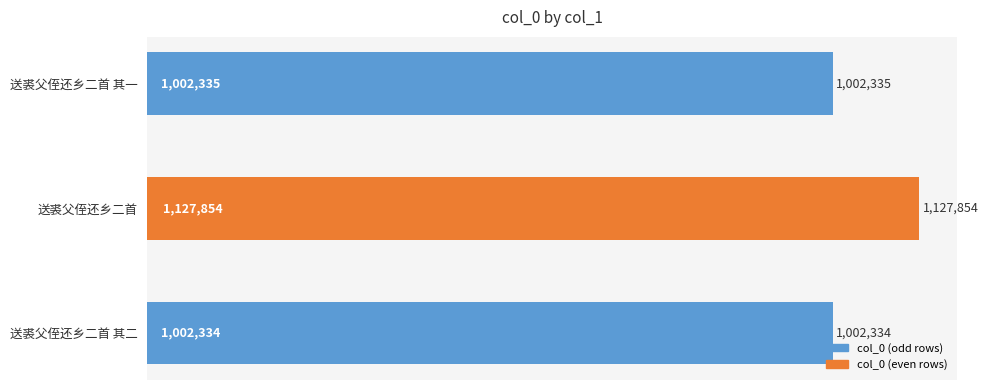

Between 送裘父侄还乡二首 and 送裘父侄还乡二首 其二, which is larger?

送裘父侄还乡二首